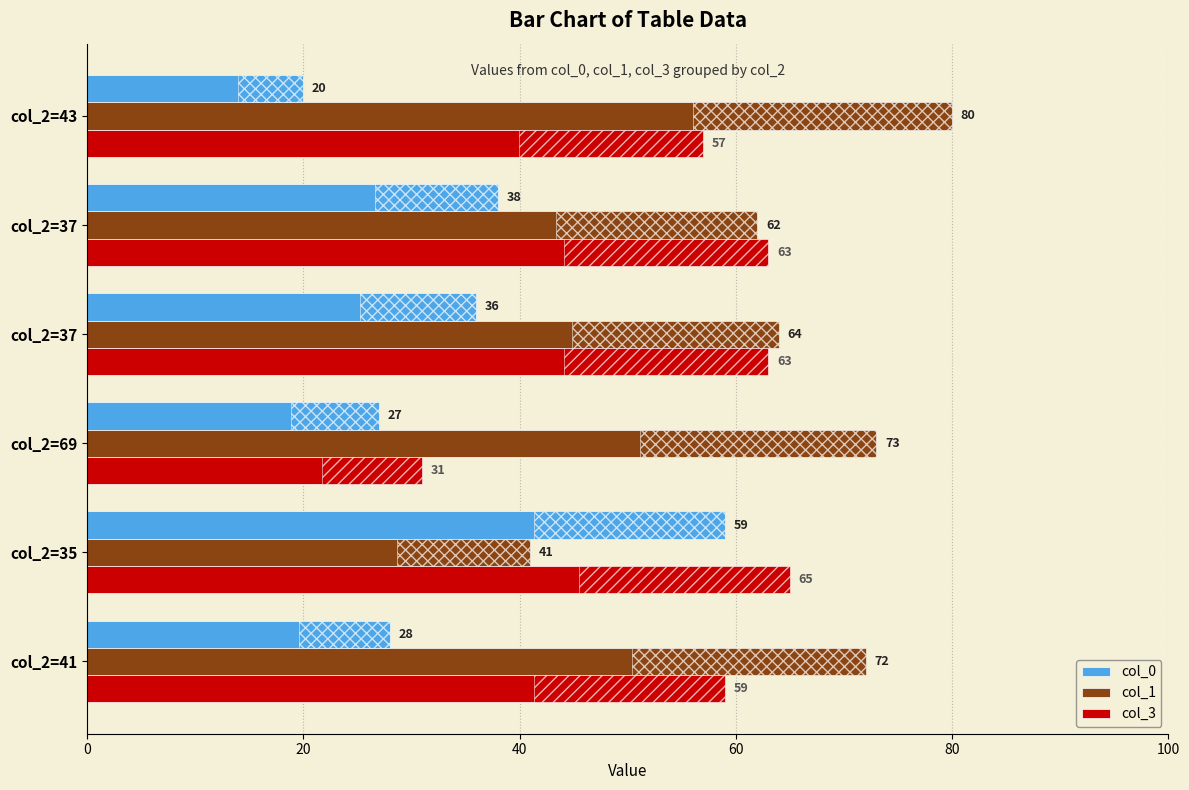

How many categories are shown in the chart?

6